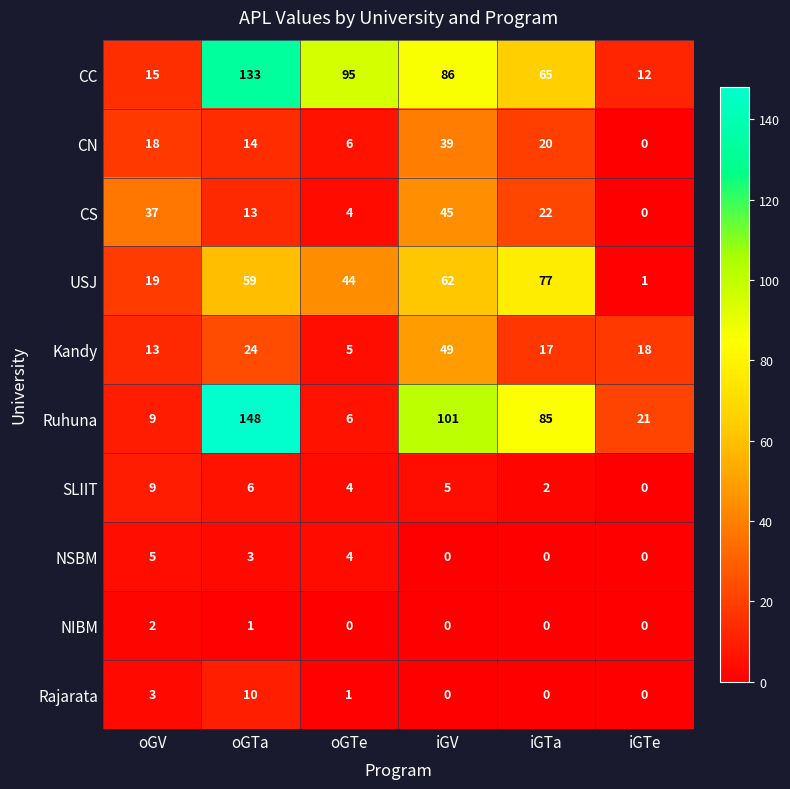

What is the difference between the maximum and minimum values in the CS series?

45